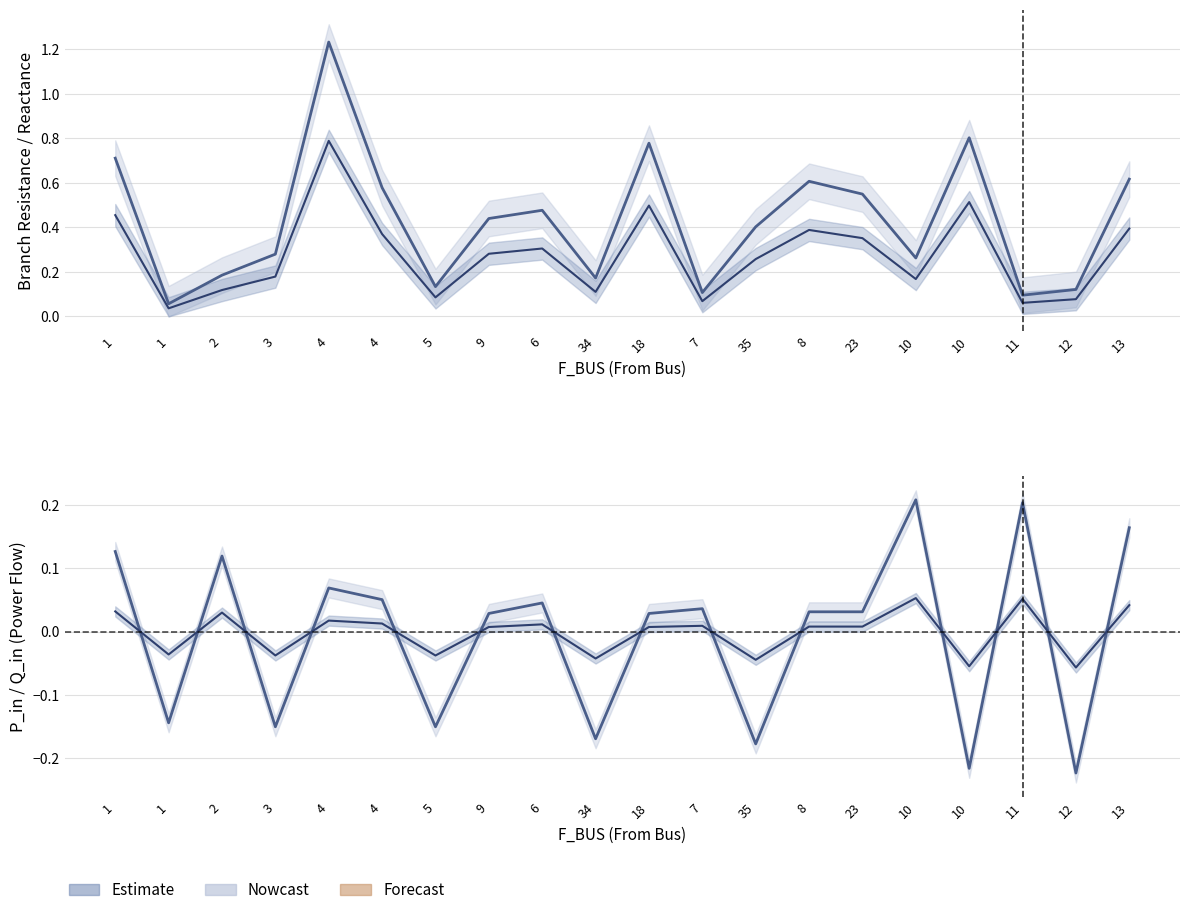

What is the label of the 19th point from the right?

1